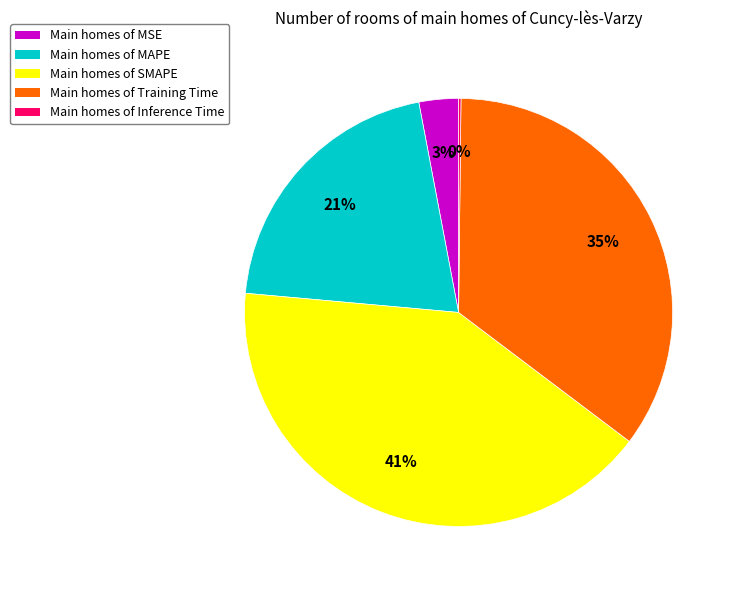

The Main homes of MAPE slice represents 34% of the pie. True or false?

False